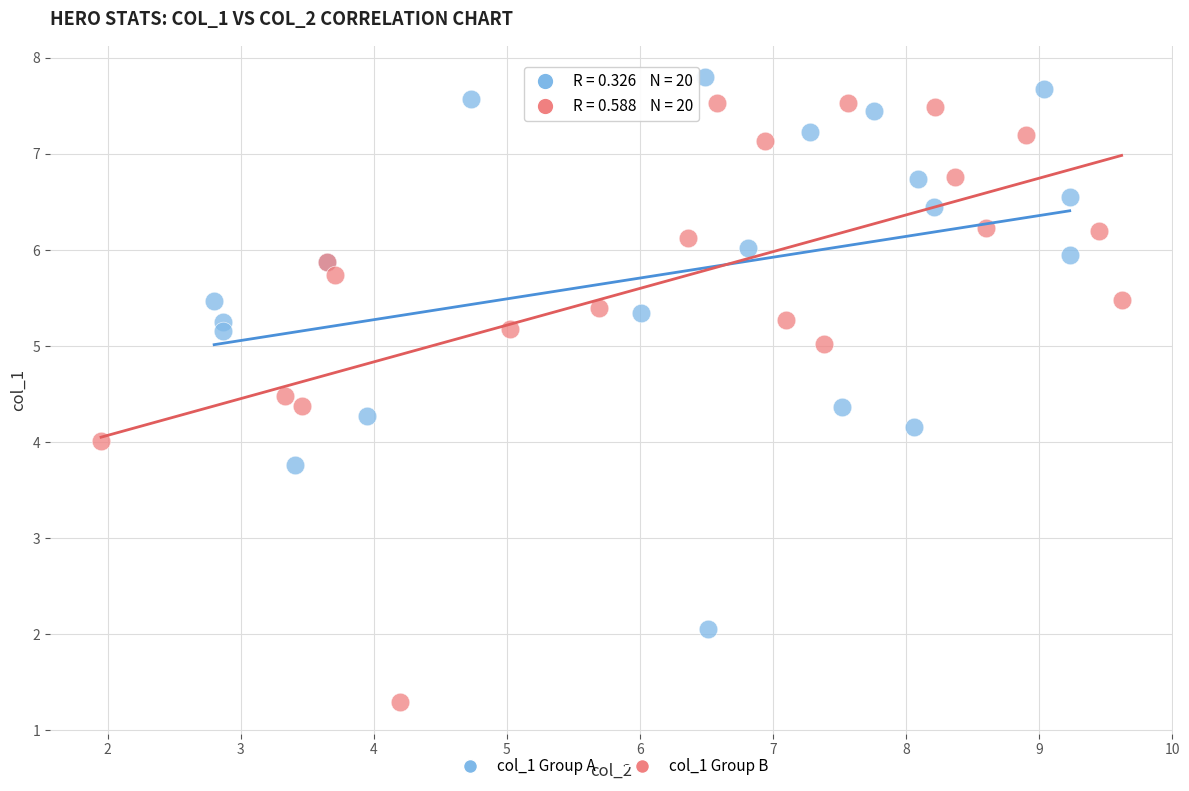

Which series has the widest spread of Y values?

col_1 Group B